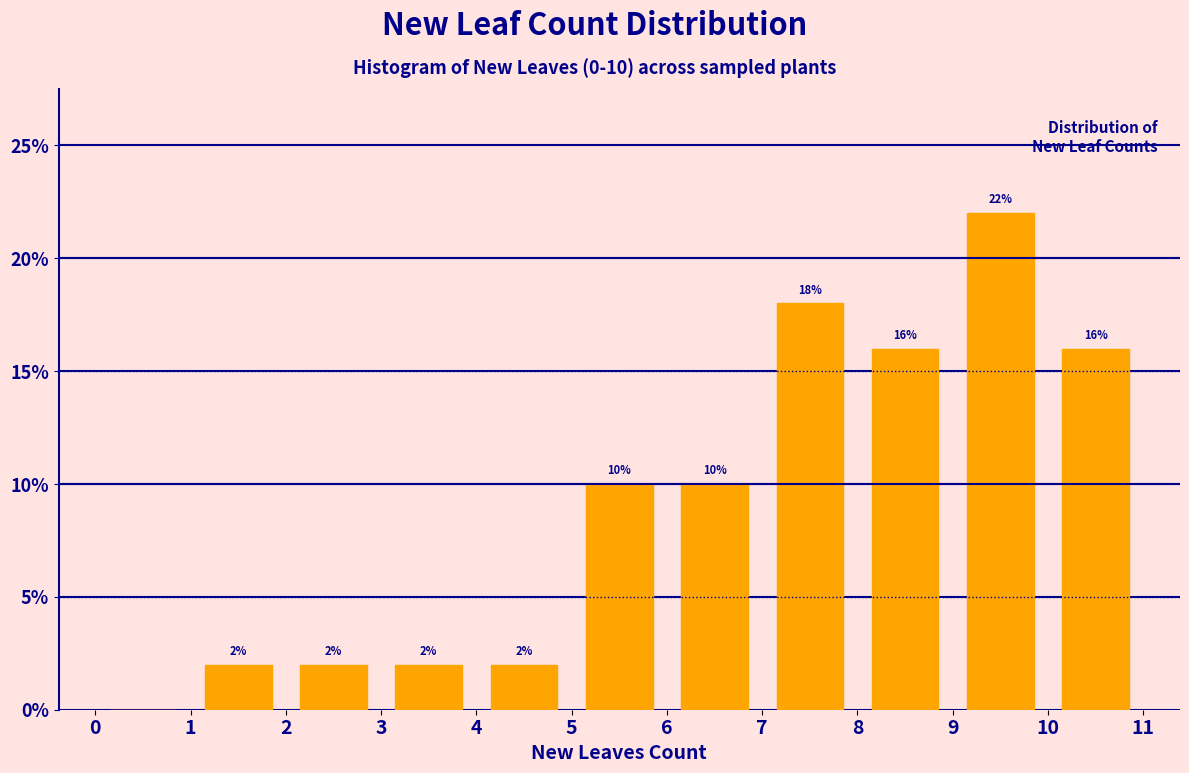

Which range on the x-axis has the tallest bar?

9 to 10